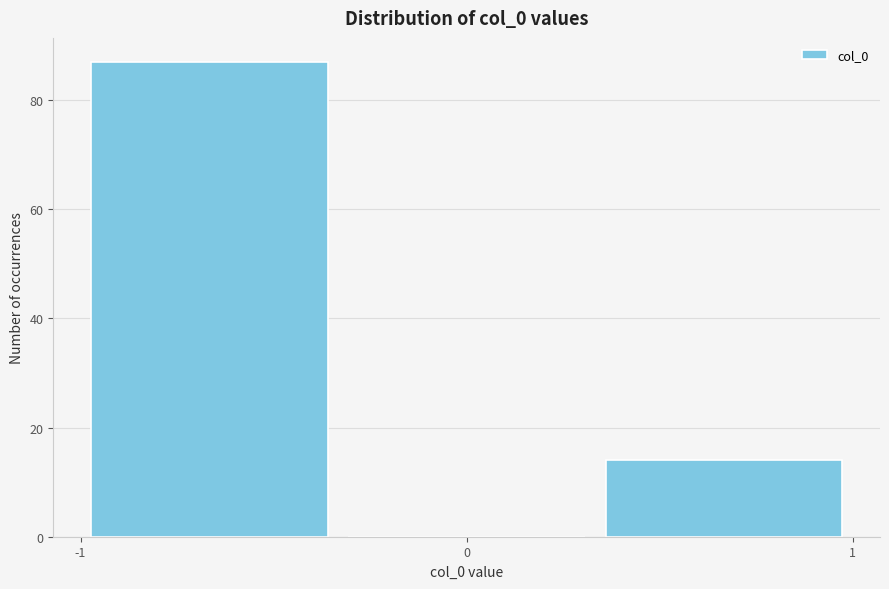

Over which range of the x-axis is the bar tallest?

-1.0 to -0.3